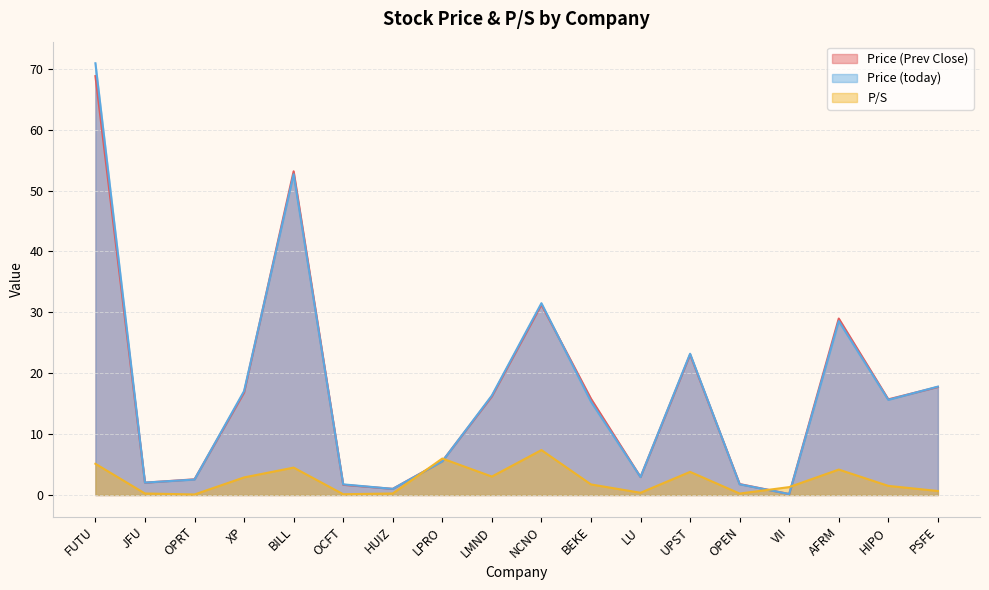

At which category does Price (today) reach its first local valley?

JFU